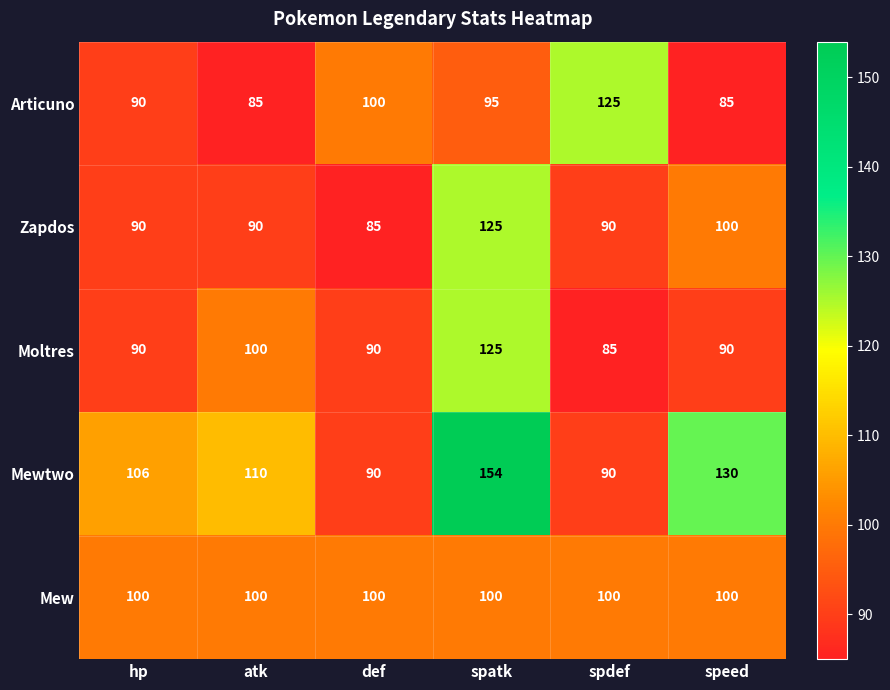

Reading left to right, extract all data points from this chart.

Articuno: hp=90	atk=85	def=100	spatk=95	spdef=125	speed=85
Zapdos: hp=90	atk=90	def=85	spatk=125	spdef=90	speed=100
Moltres: hp=90	atk=100	def=90	spatk=125	spdef=85	speed=90
Mewtwo: hp=106	atk=110	def=90	spatk=154	spdef=90	speed=130
Mew: hp=100	atk=100	def=100	spatk=100	spdef=100	speed=100